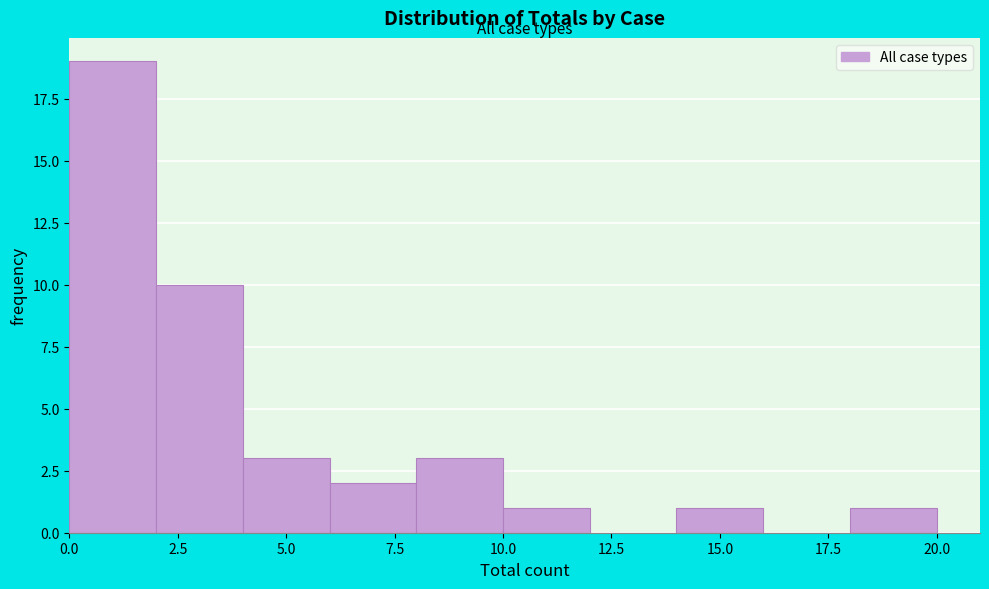

Reading left to right, list every bar in this chart as the range it spans on the x-axis followed by its height. The values are not printed on the chart, so give them approximately, as read against the axis.

0 to 2: 19
2 to 4: 10
4 to 6: 3
6 to 8: 2
8 to 10: 3
10 to 12: 1
12 to 14: 0
14 to 16: 1
16 to 18: 0
18 to 20: 1